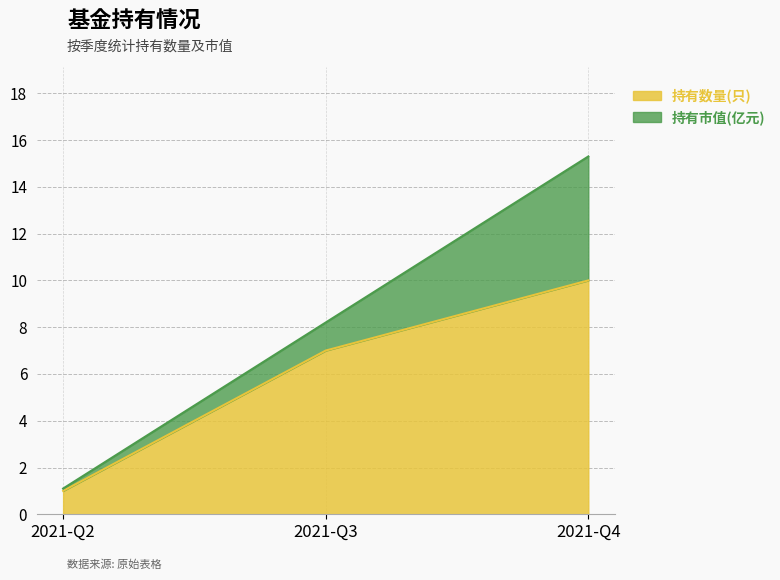

Approximately how many times larger is the value at 2021-Q4 compared to 2021-Q2?

10.0